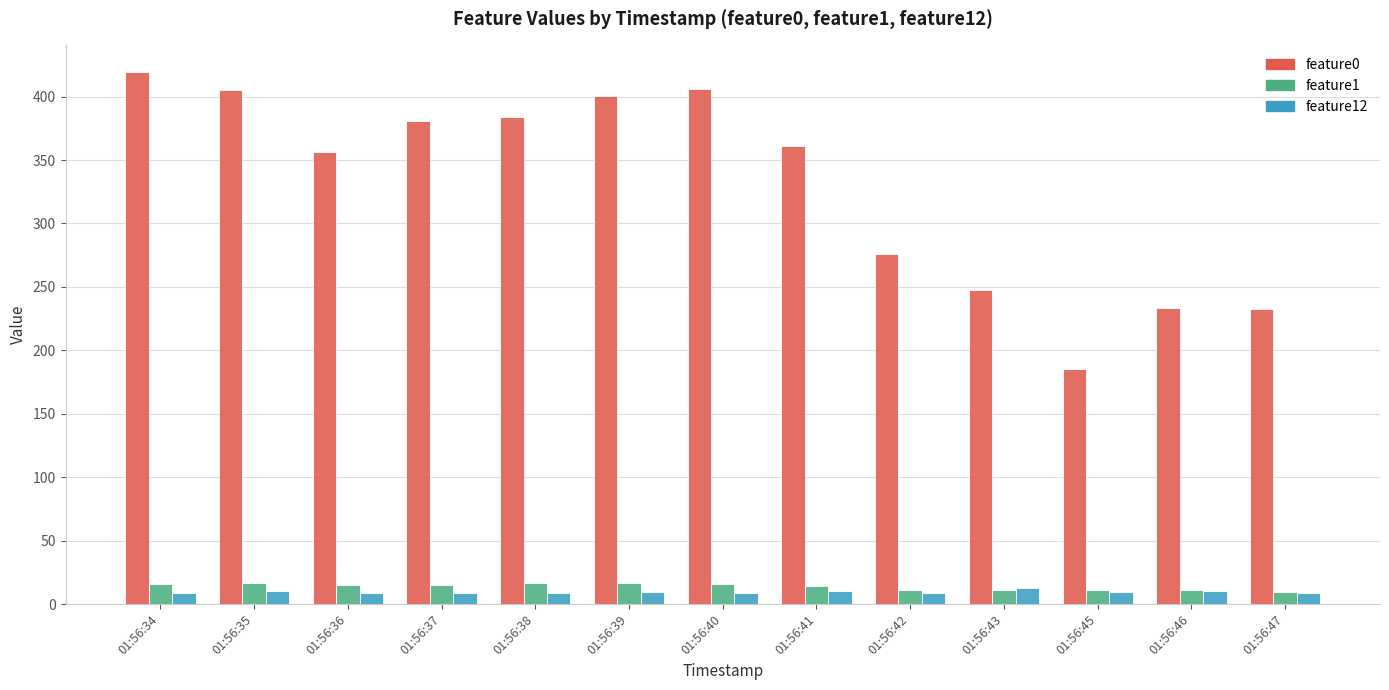

How many groups of bars are there?

13